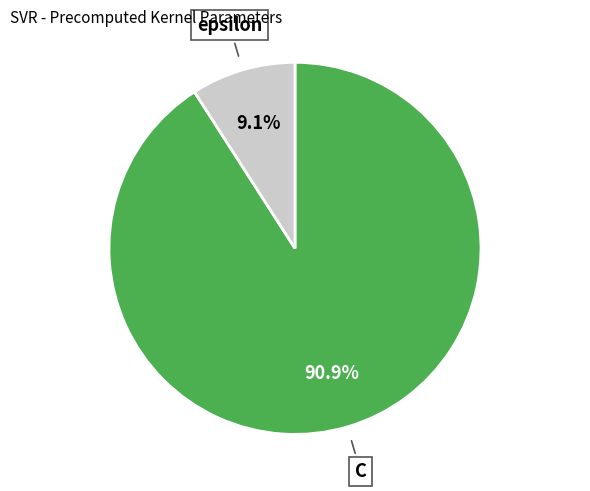

Does any single category account for the majority?

Yes